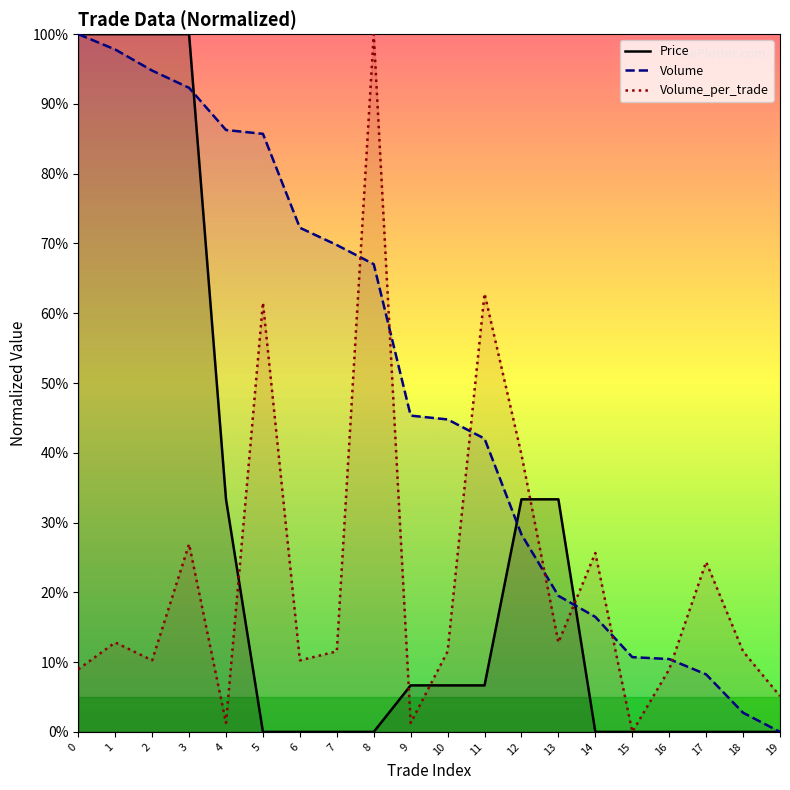

True or false: Volume and Volume_per_trade cross at least once.

True